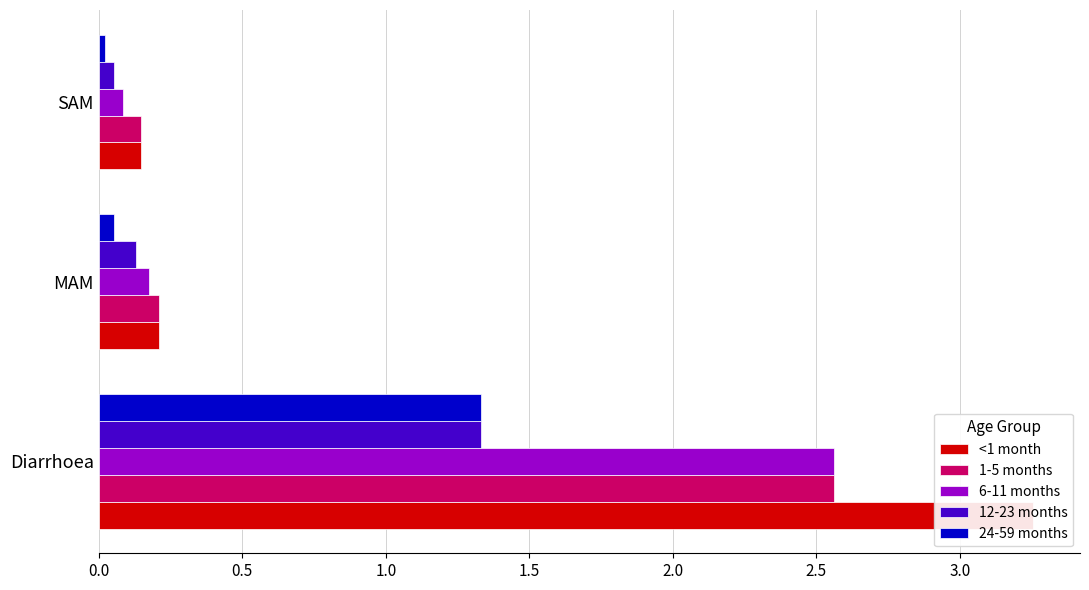

Between Diarrhoea and SAM, which series saw the biggest shift?

<1 month